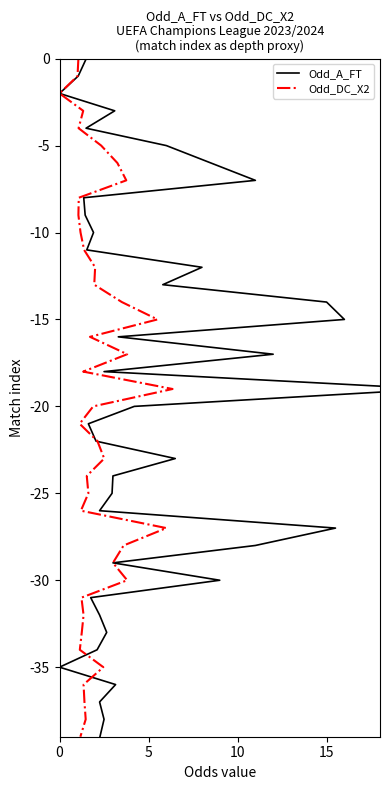

How many values in the Odd_DC_X2 series exceed -19?

19